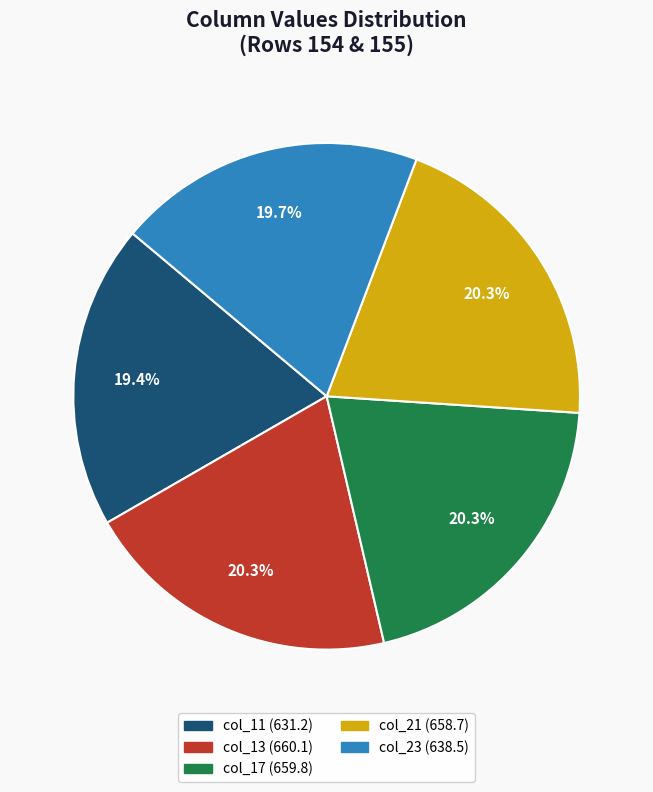

Is there any slice that represents more than half of the pie?

No